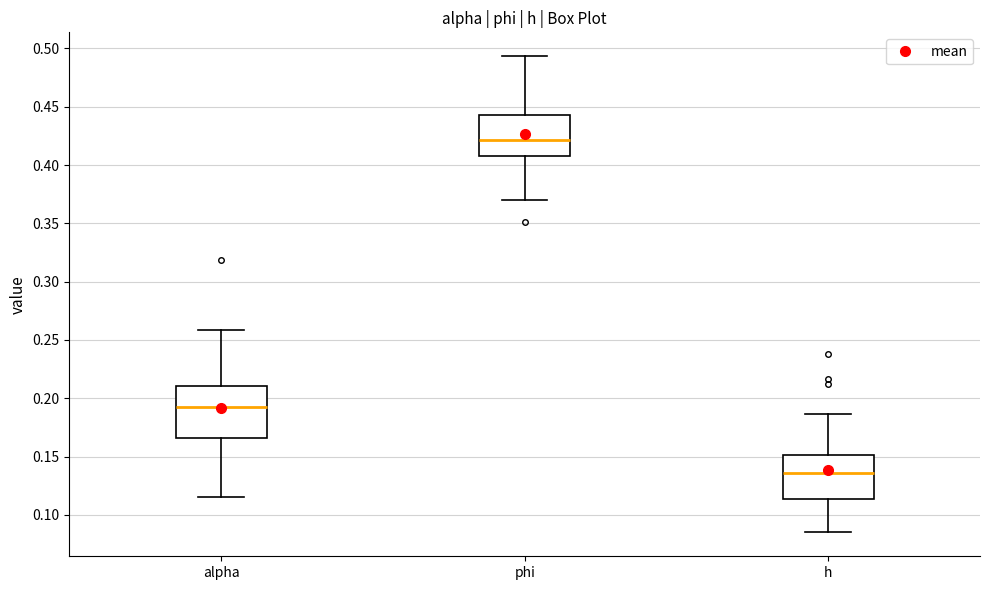

Which box has the lowest median line?

h